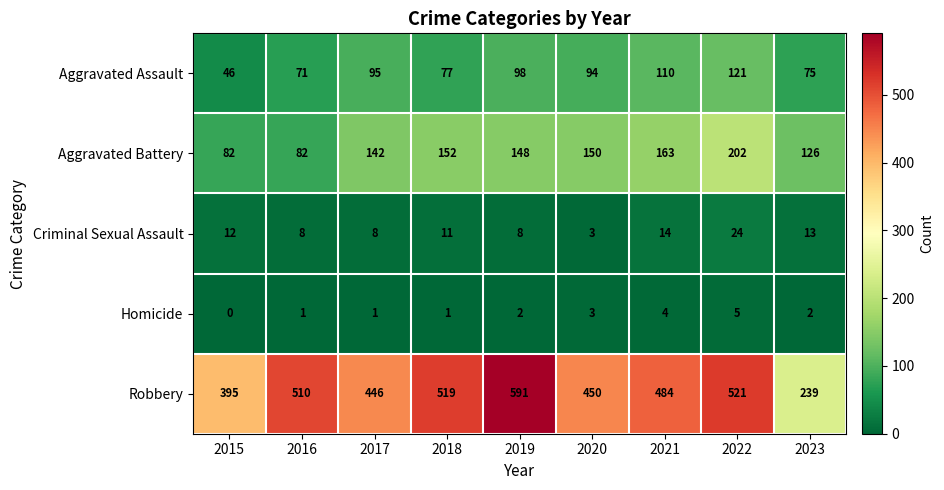

The value of Aggravated Assault at 2016 is 71. True or false?

True